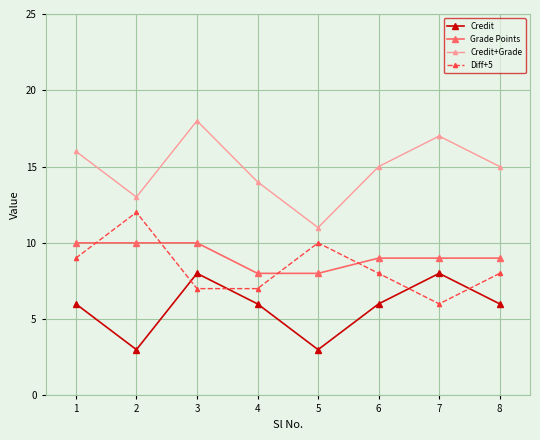

What is the difference between the maximum and minimum values in the Diff+5 series?

6